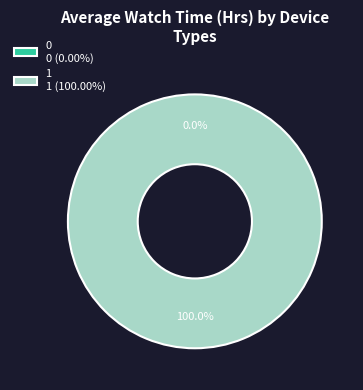

Is 1 the majority of the pie?

Yes